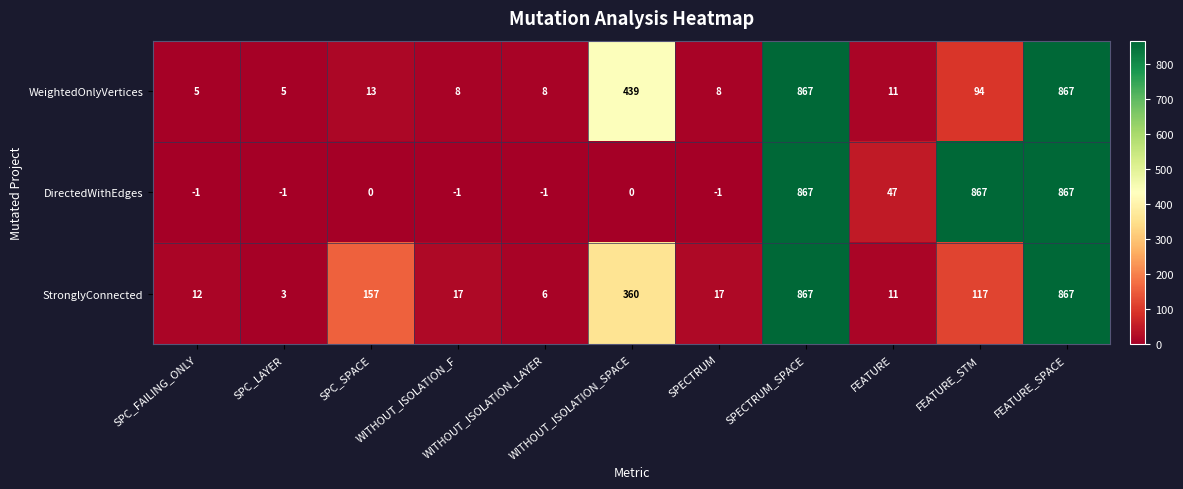

List the series in order of their overall mean, highest first.

DirectedWithEdges, StronglyConnected, WeightedOnlyVertices